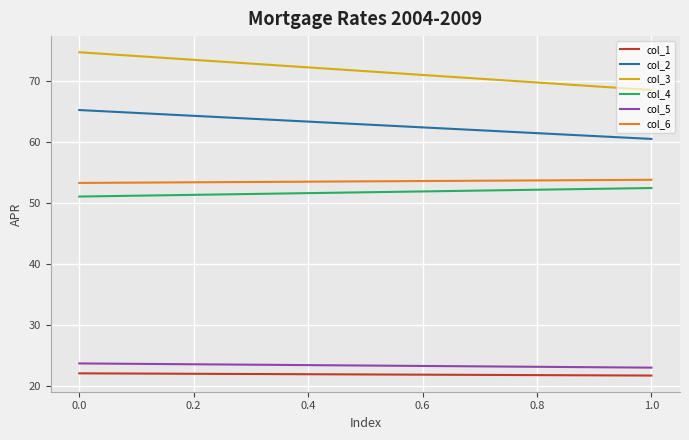

What are all the series names shown in the legend?

col_1, col_2, col_3, col_4, col_5, col_6